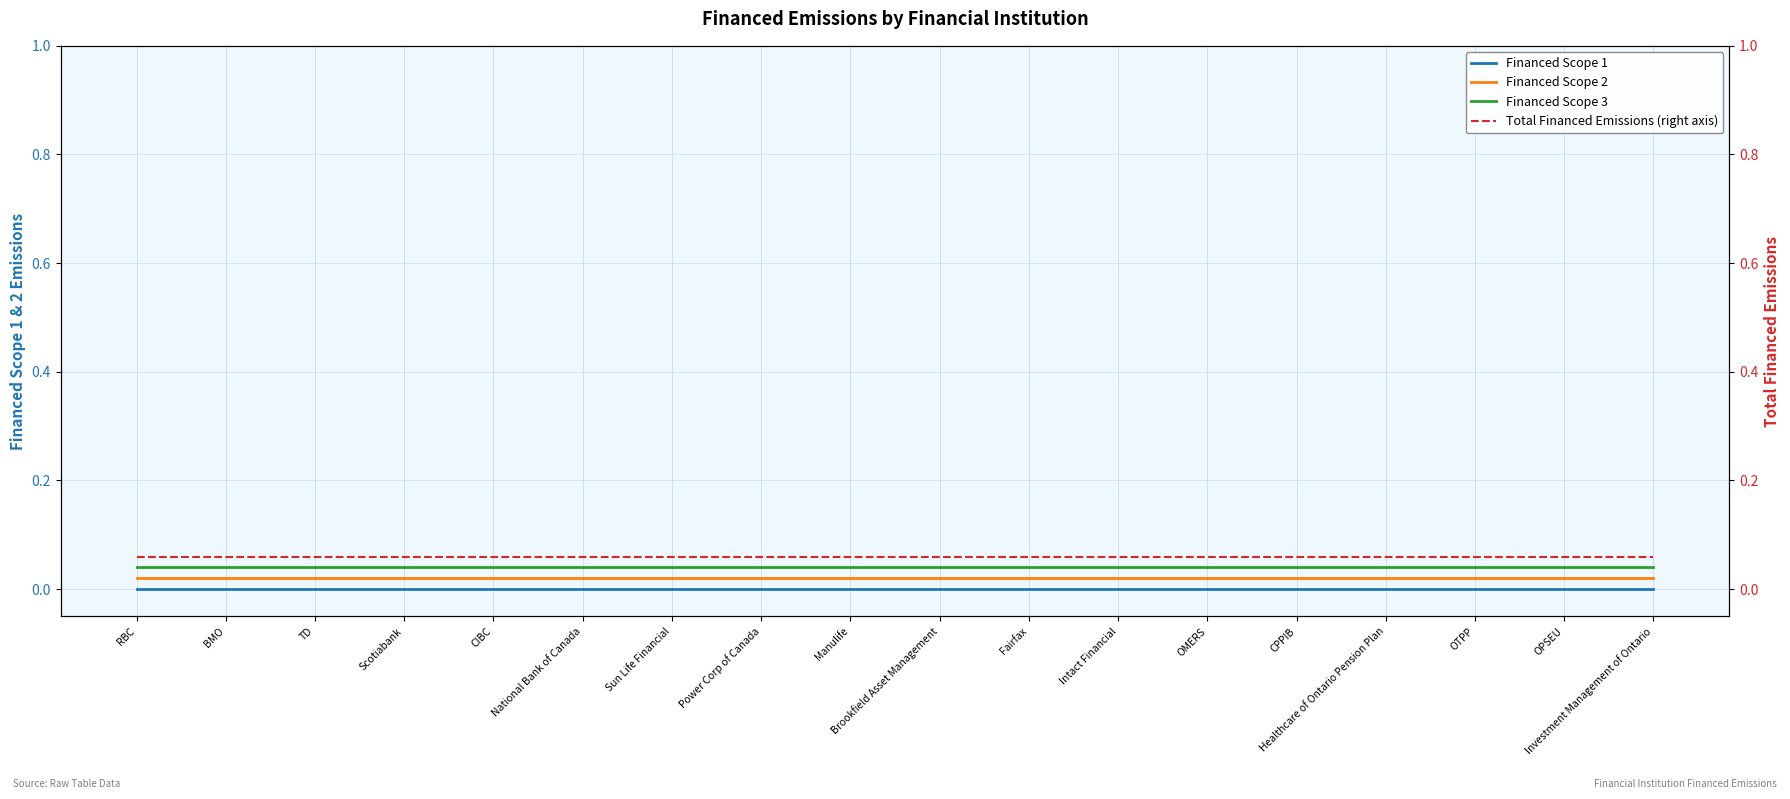

At which category does the chart reach its peak across all series?

RBC